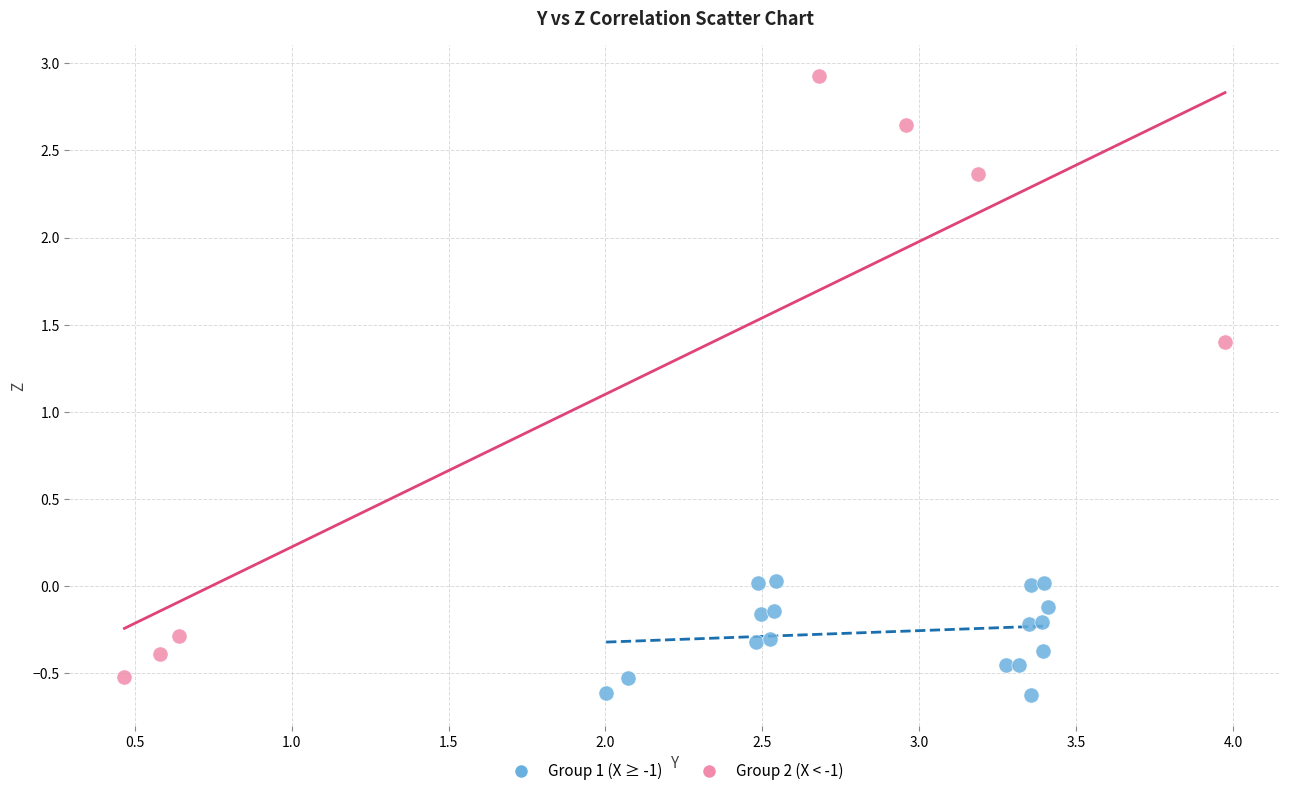

Which series has the largest Y range (max minus min)?

Group 2 (X < -1)